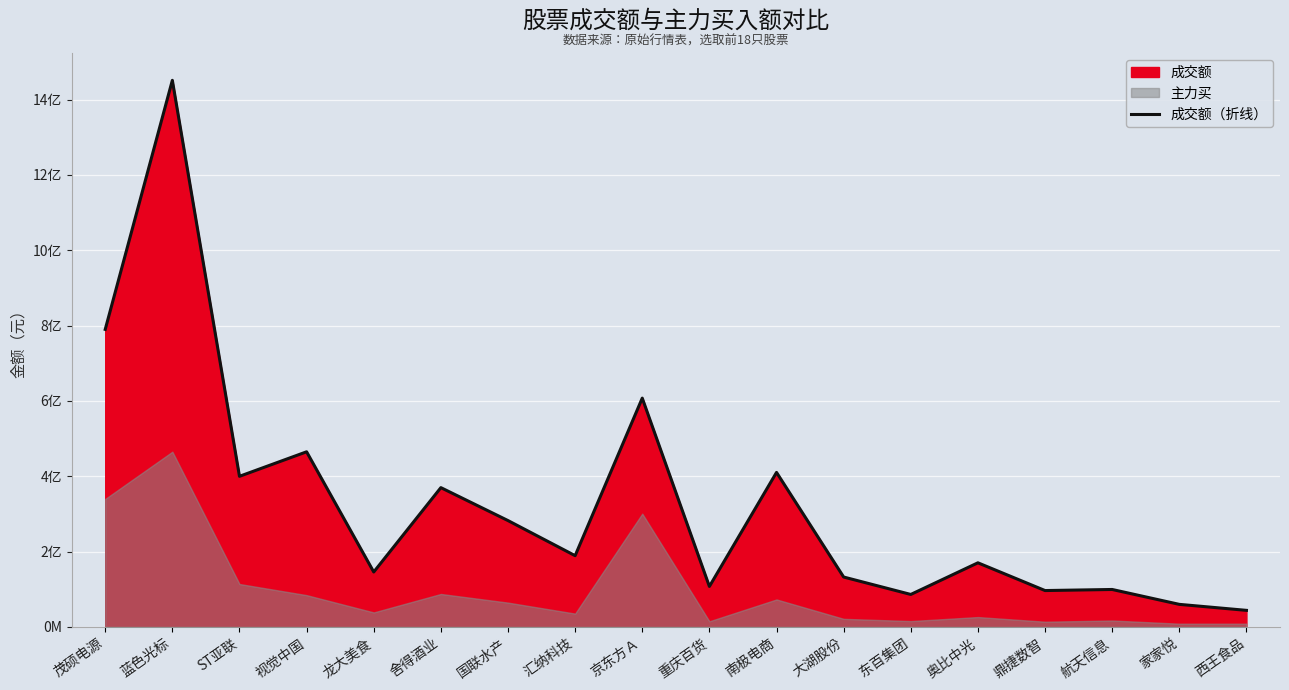

True or false: the data shows 817892970 at 蓝色光标.

False